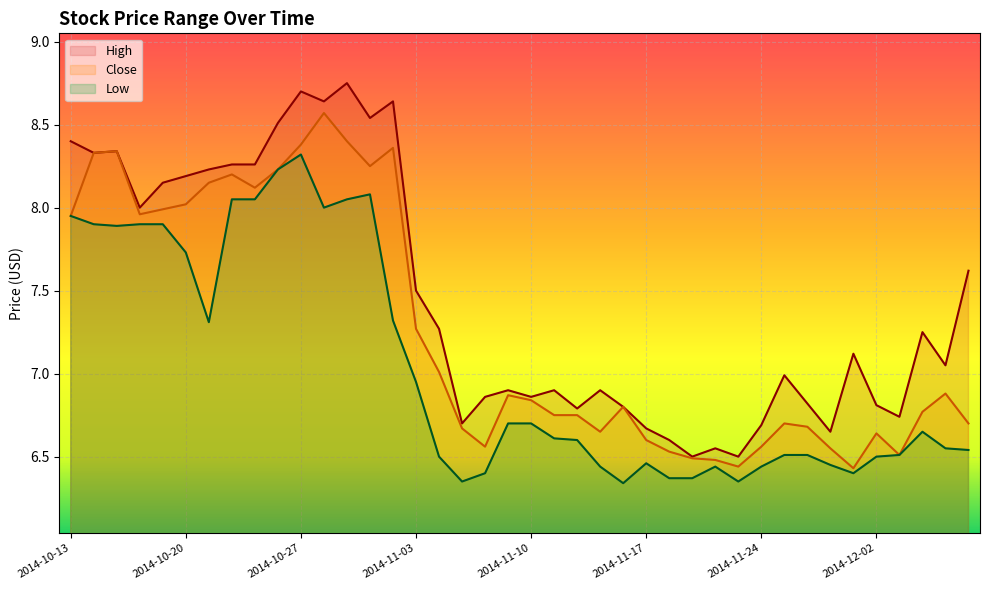

Which series has the largest total across all categories?

High